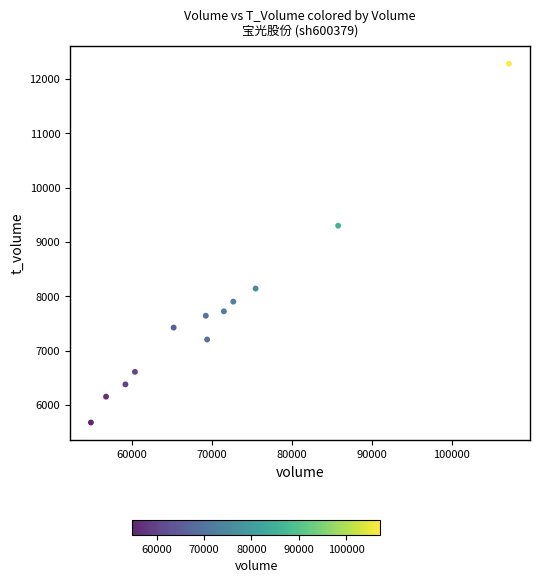

What Y value in the scatter plot is closest to 8978?

9299